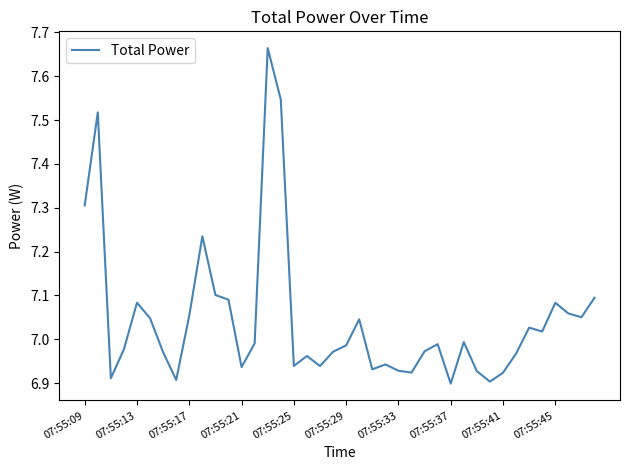

How many lines are shown in the chart?

1